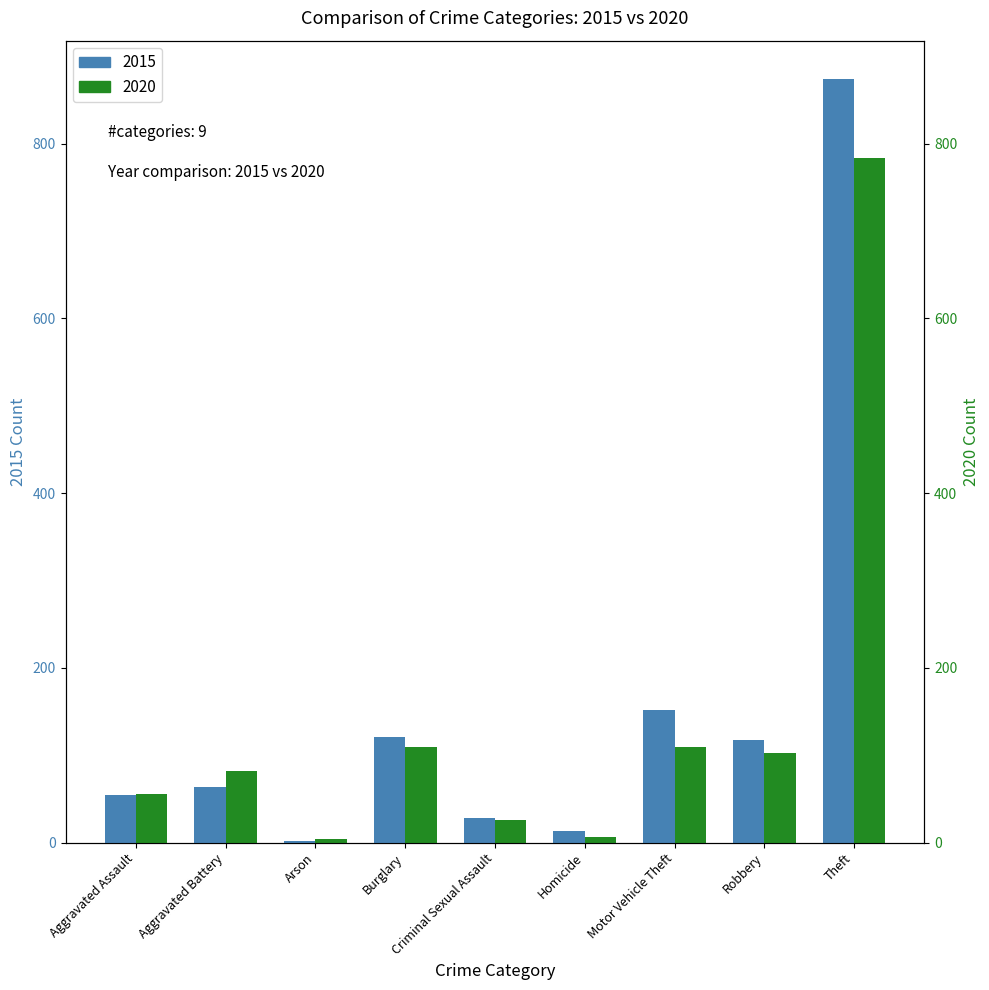

Reading left to right, extract all data points from this chart.

2015: Aggravated Assault=54	Aggravated Battery=64	Arson=2	Burglary=121	Criminal Sexual Assault=28	Homicide=13	Motor Vehicle Theft=152	Robbery=117	Theft=874
2020: Aggravated Assault=56	Aggravated Battery=82	Arson=4	Burglary=110	Criminal Sexual Assault=26	Homicide=6	Motor Vehicle Theft=109	Robbery=102	Theft=783